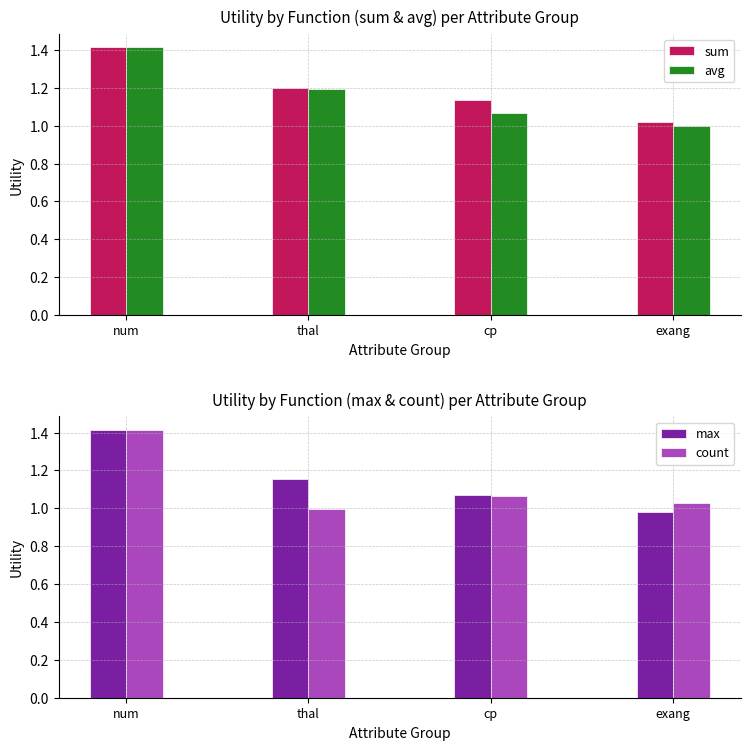

What is the difference between the sum values at cp and num?

0.3